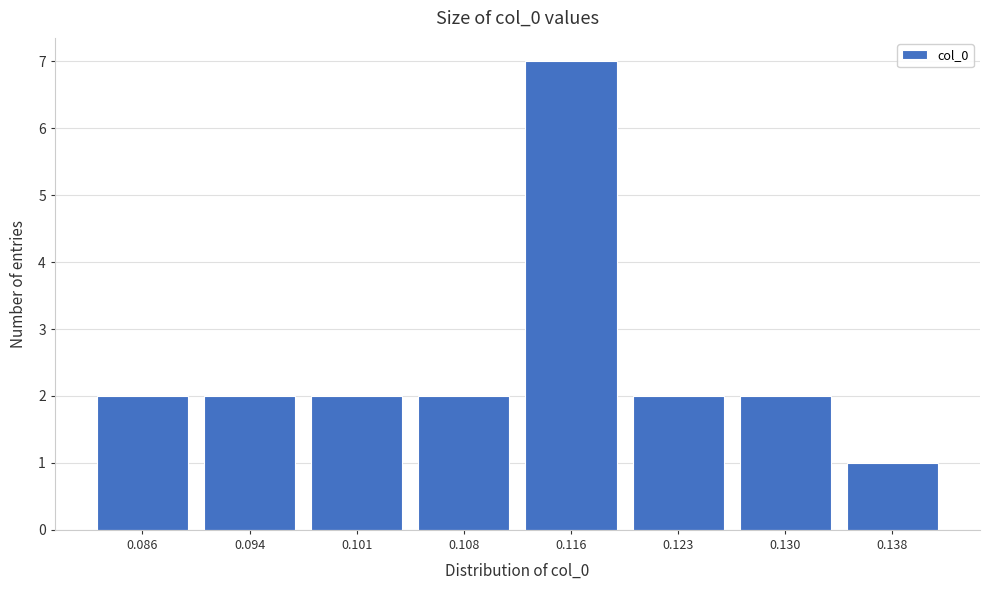

Reading right to left, extract all data points from this chart.

1	2	2	7	2	2	2	2